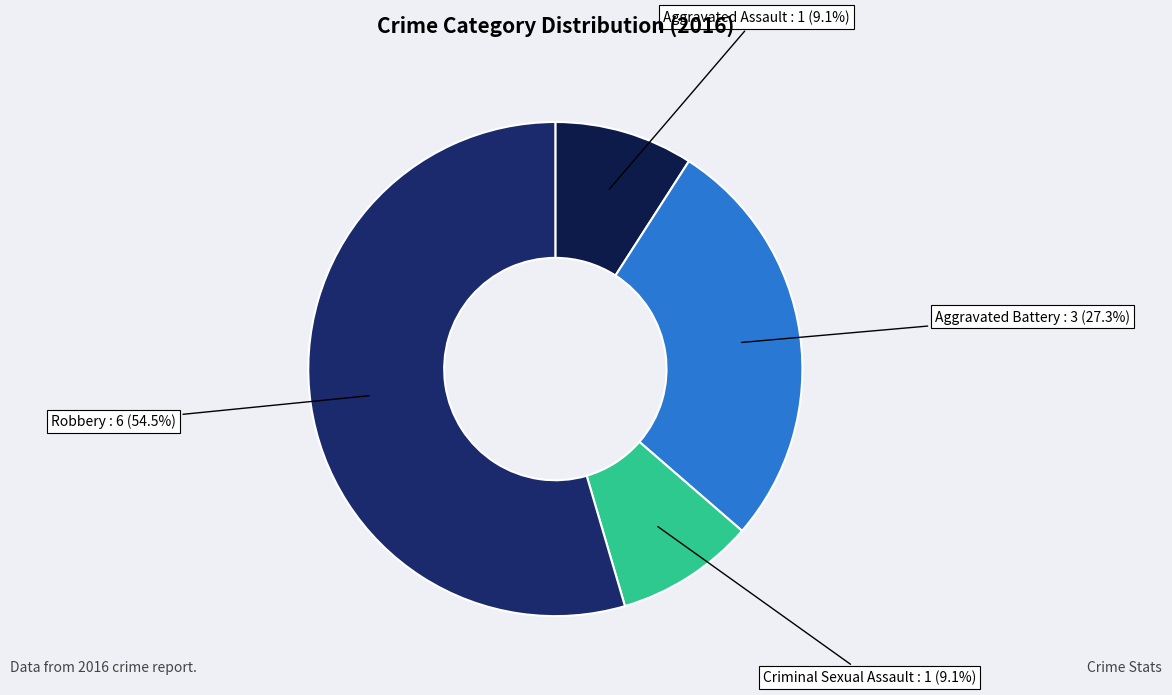

To the nearest percent, what is the combined percentage of Aggravated Assault and Aggravated Battery?

36%